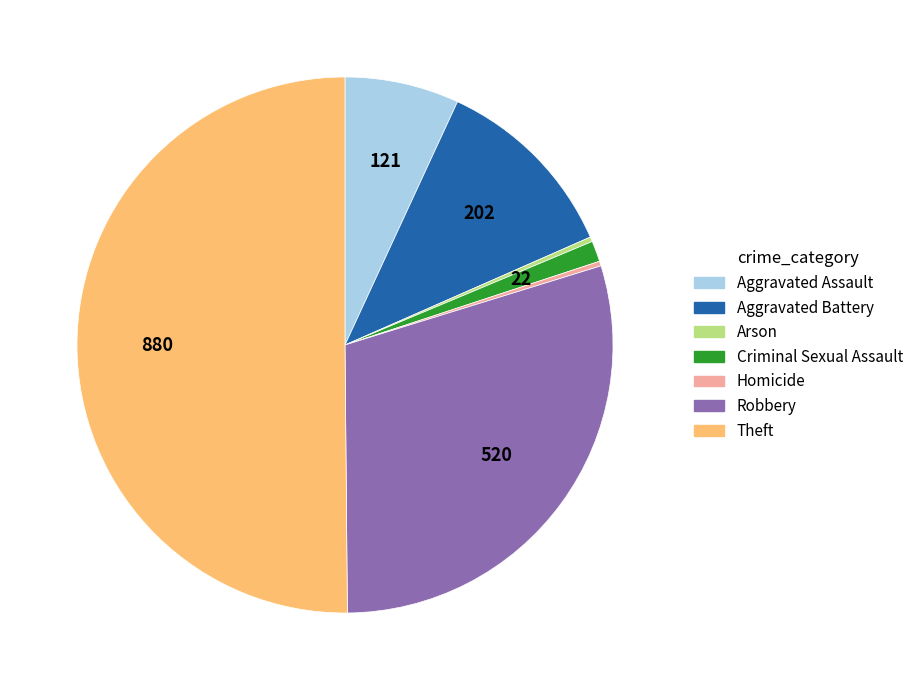

Which slice is the largest?

Theft